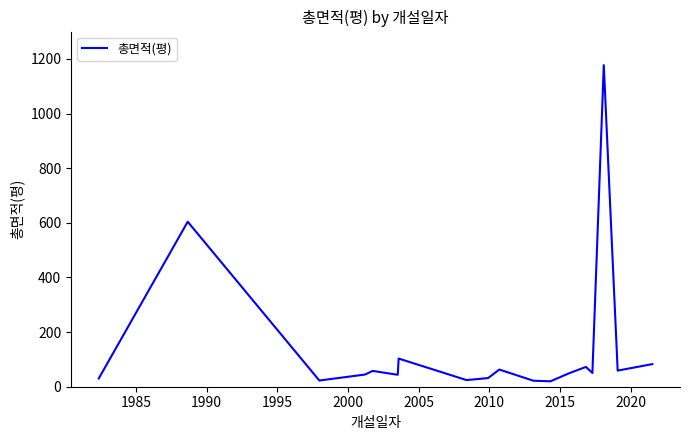

What is the greatest value displayed?

1177.2